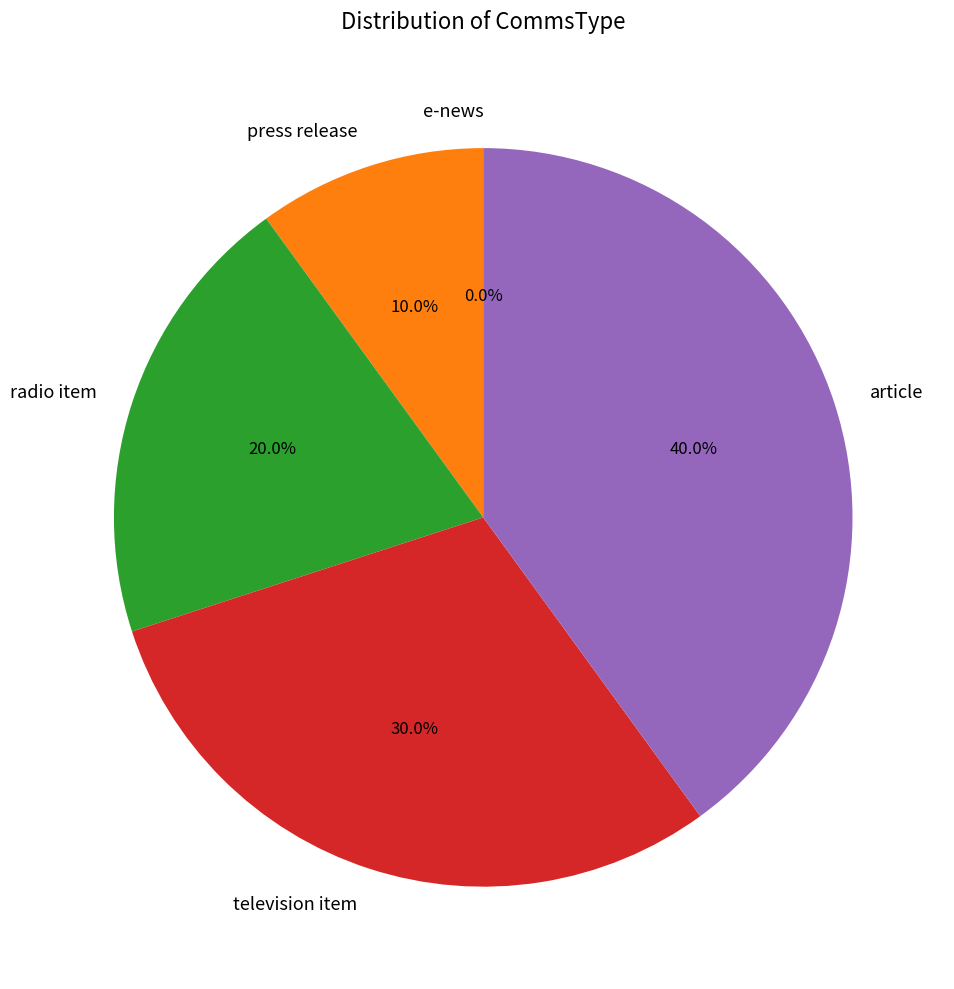

What is the ratio of the value at article to the value at radio item?

2.0